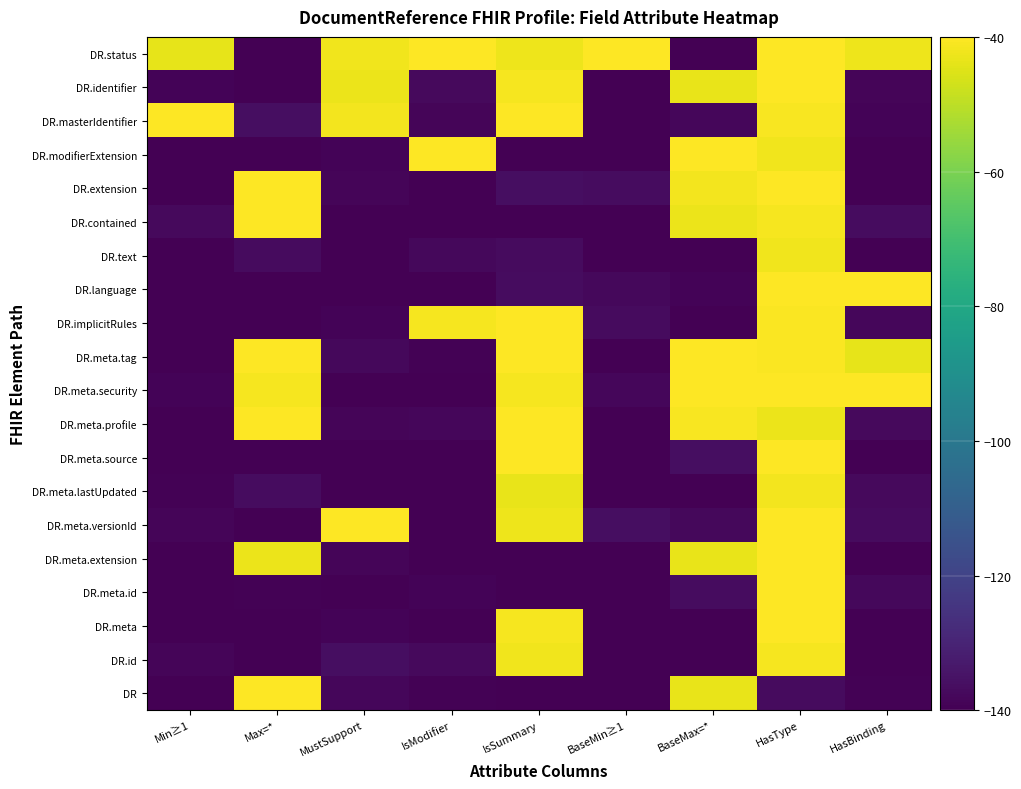

What is the total value across all series at MustSupport?

-2407.0